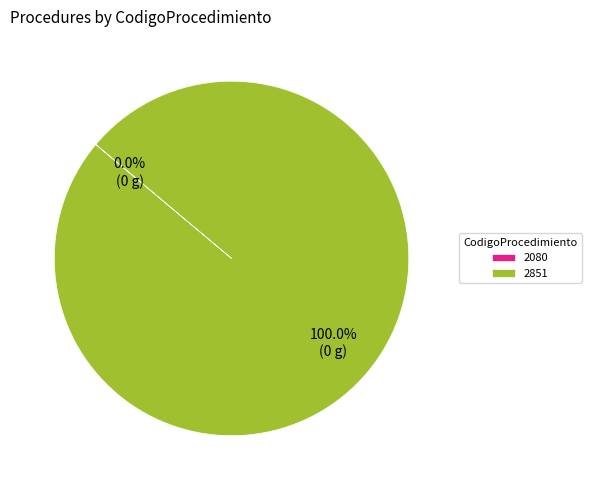

The 2851 slice represents 100% of the pie. True or false?

True